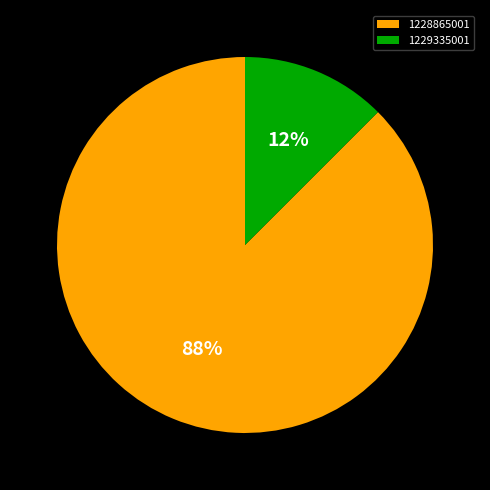

Is it true that 1229335001 is 12% of the pie?

True